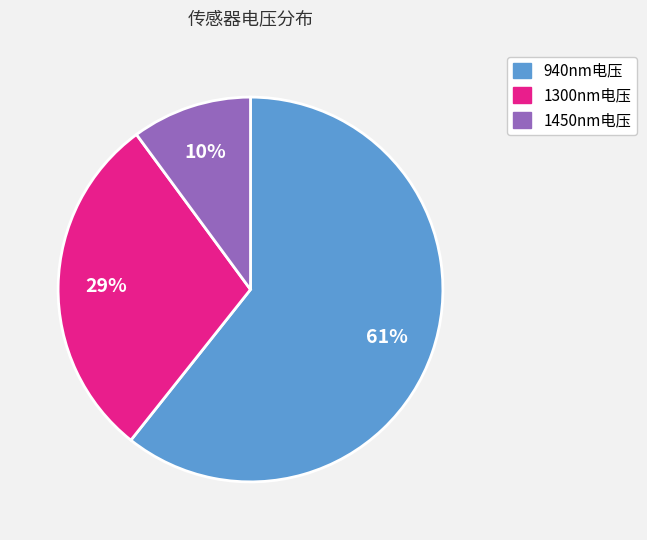

To the nearest percent, what is the difference between the largest and smallest slice percentages?

51%